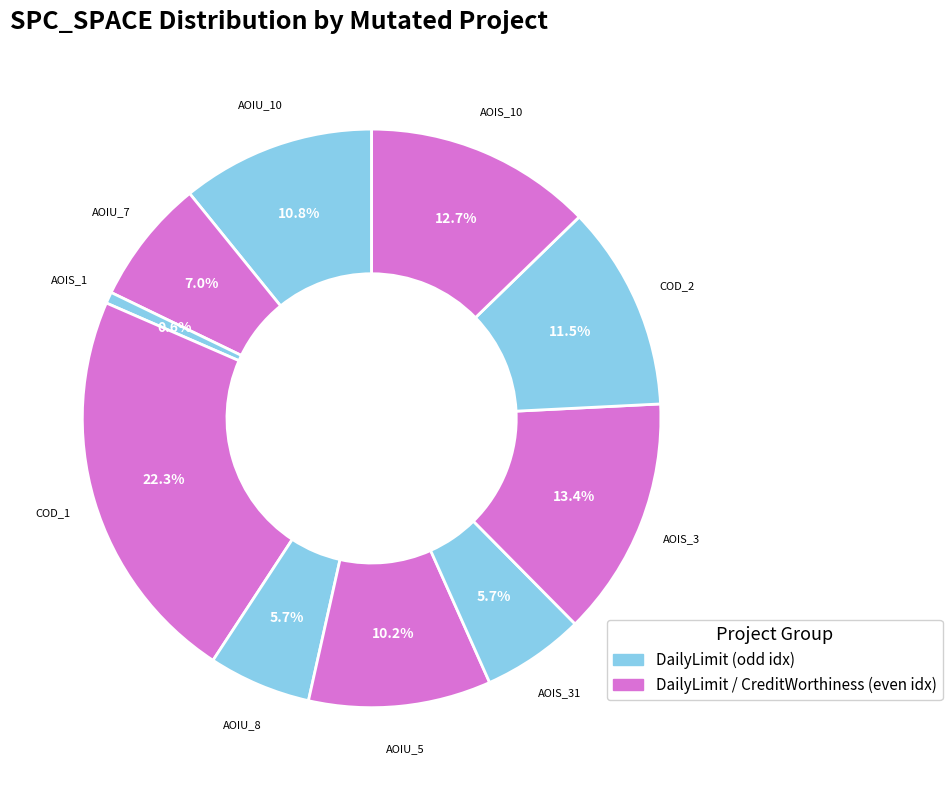

How many segments does this pie chart have?

10